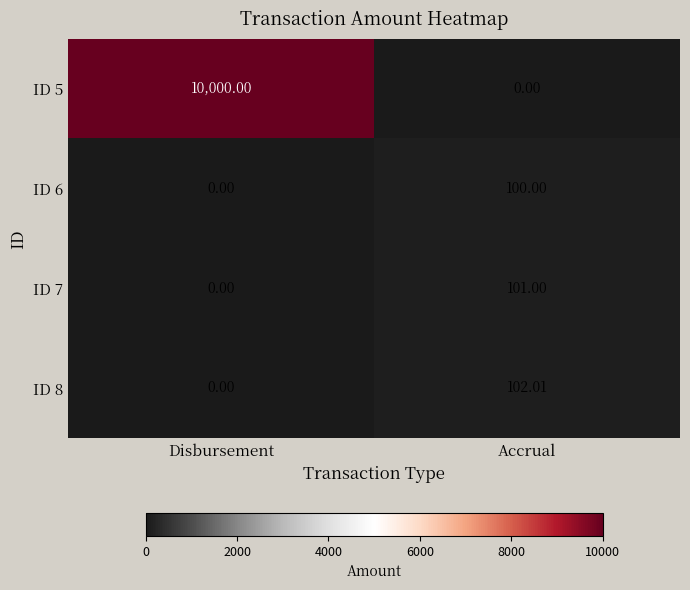

How many series are shown in this chart?

4